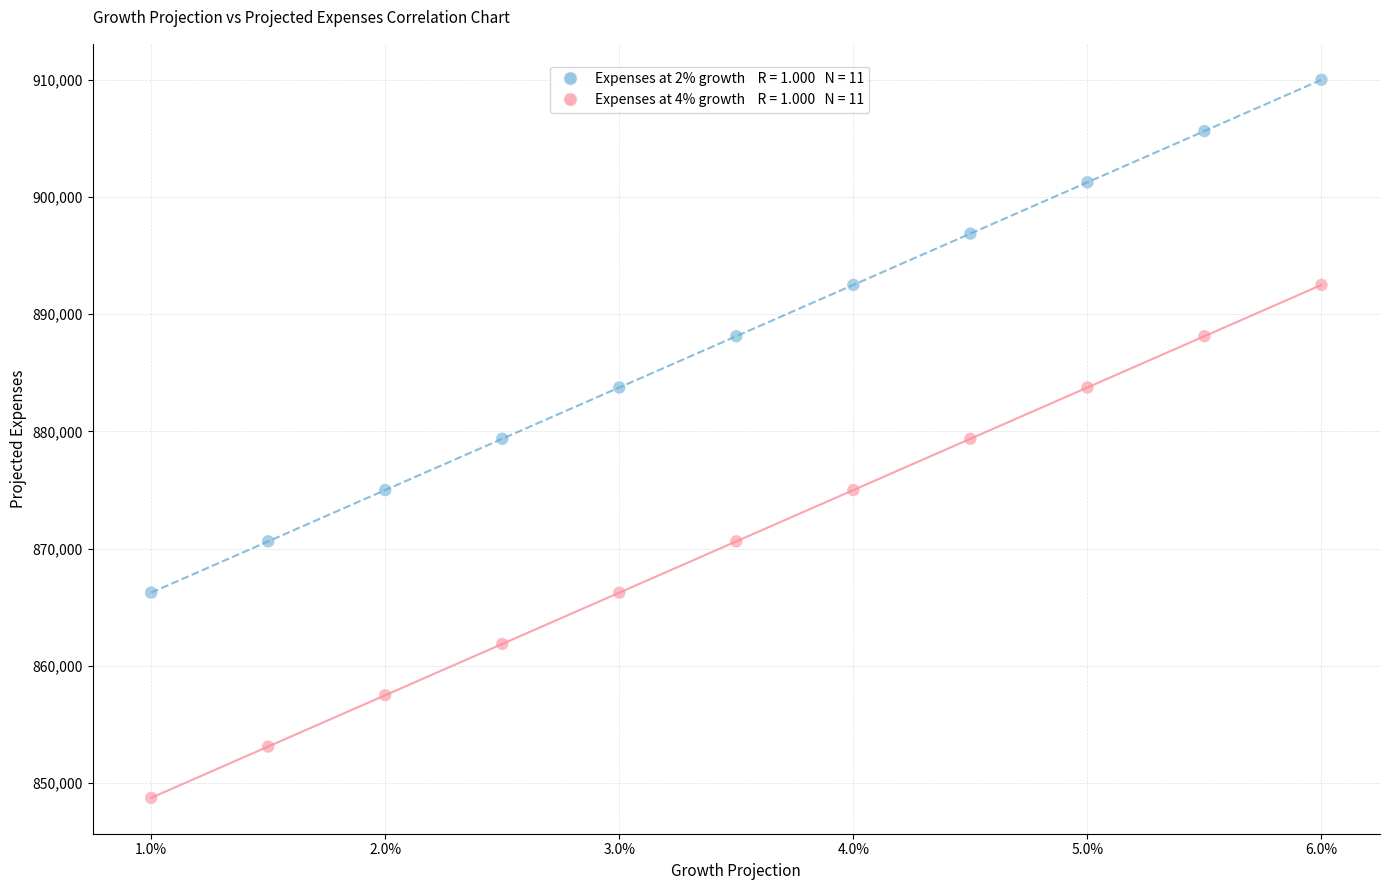

Across all data points, what is the range of Y values (max minus min)?

61250.0